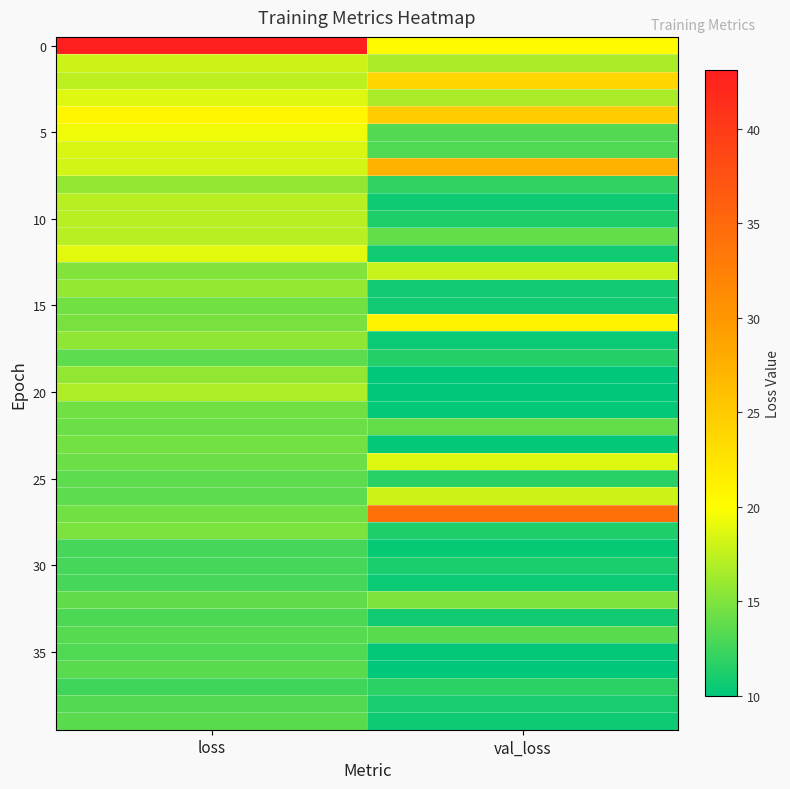

What is the total value across all series at loss?

640.2